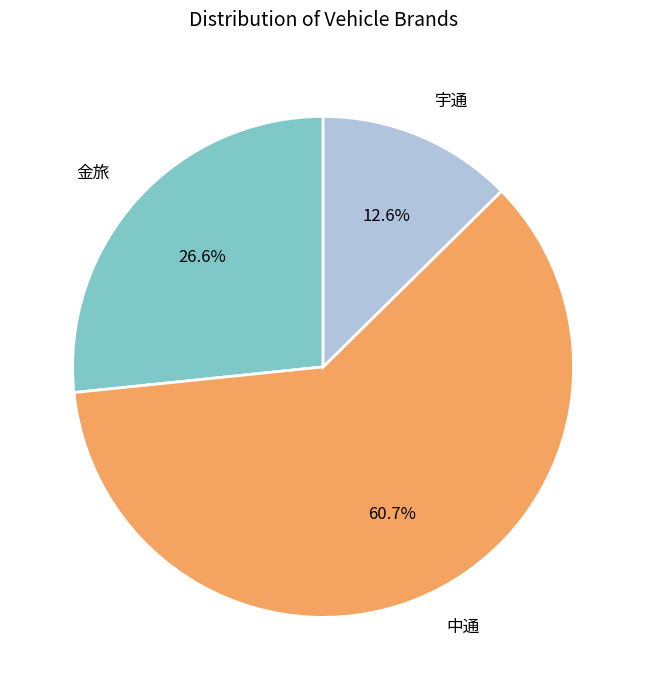

True or false: 宇通 accounts for 13% of the total.

True